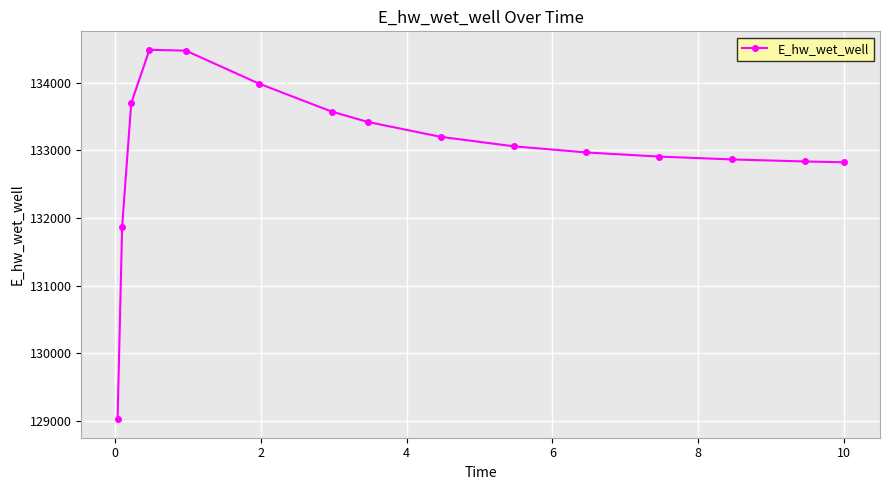

What is the difference between the second highest and minimum values?

5459.1